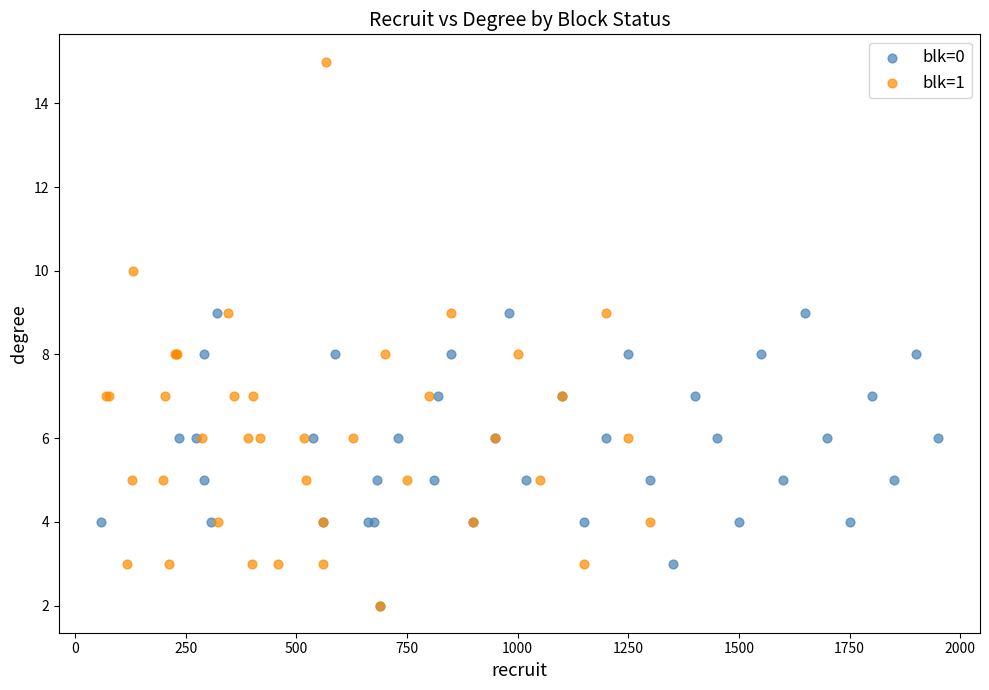

Which series contains the highest Y value?

blk=1